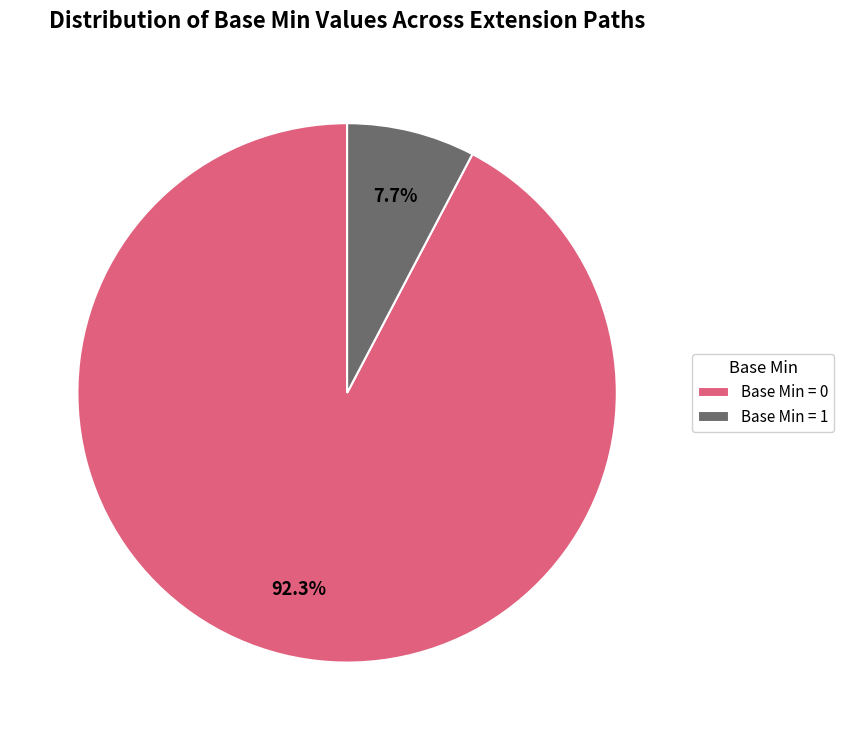

Rank the categories by value from lowest to highest.

Base Min = 1, Base Min = 0